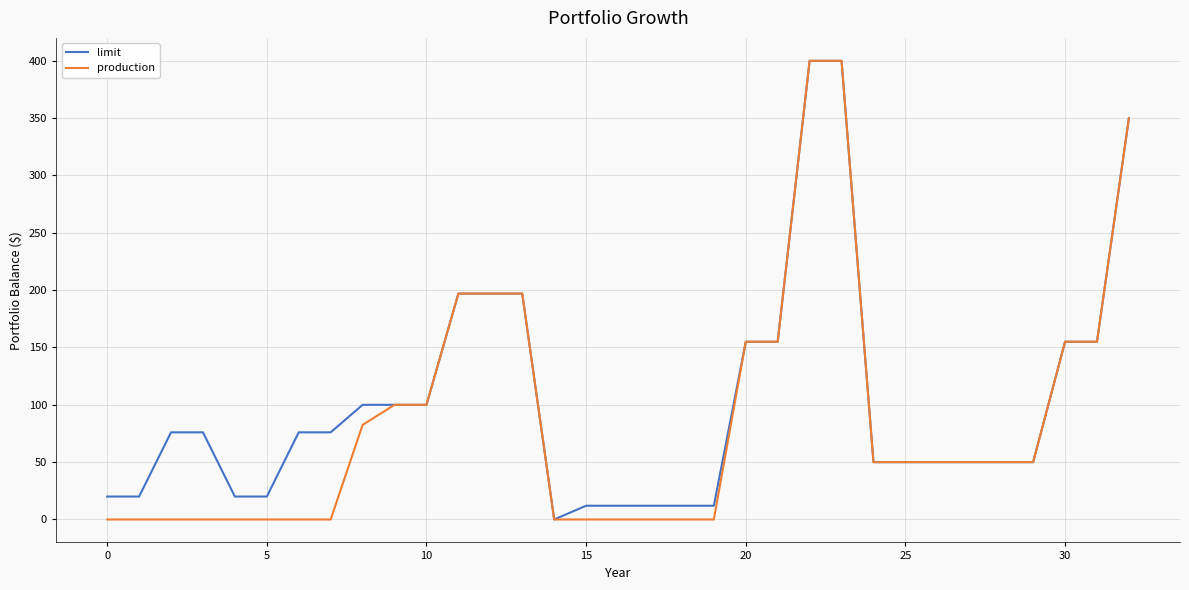

What is the maximum value for production?

400.0